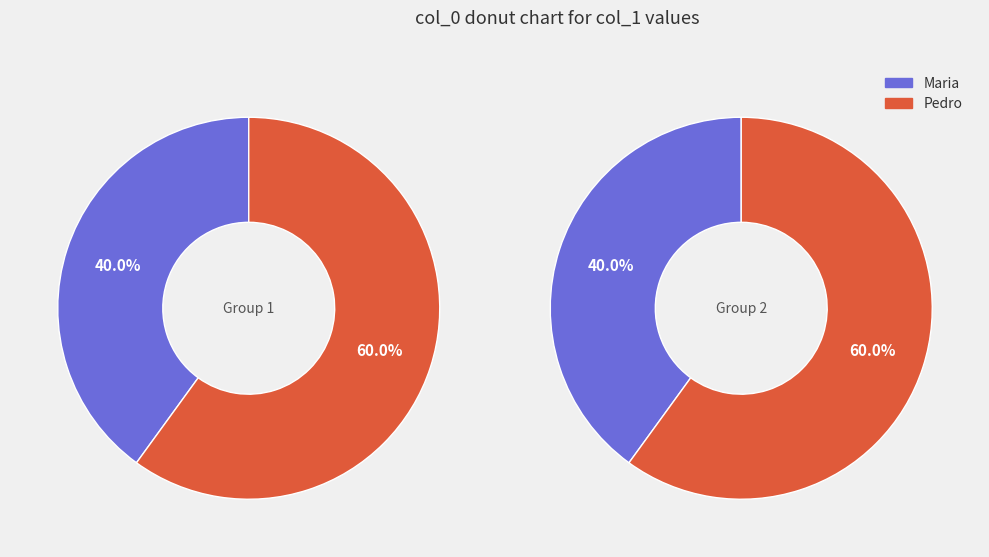

Count the number of slices in the pie.

2